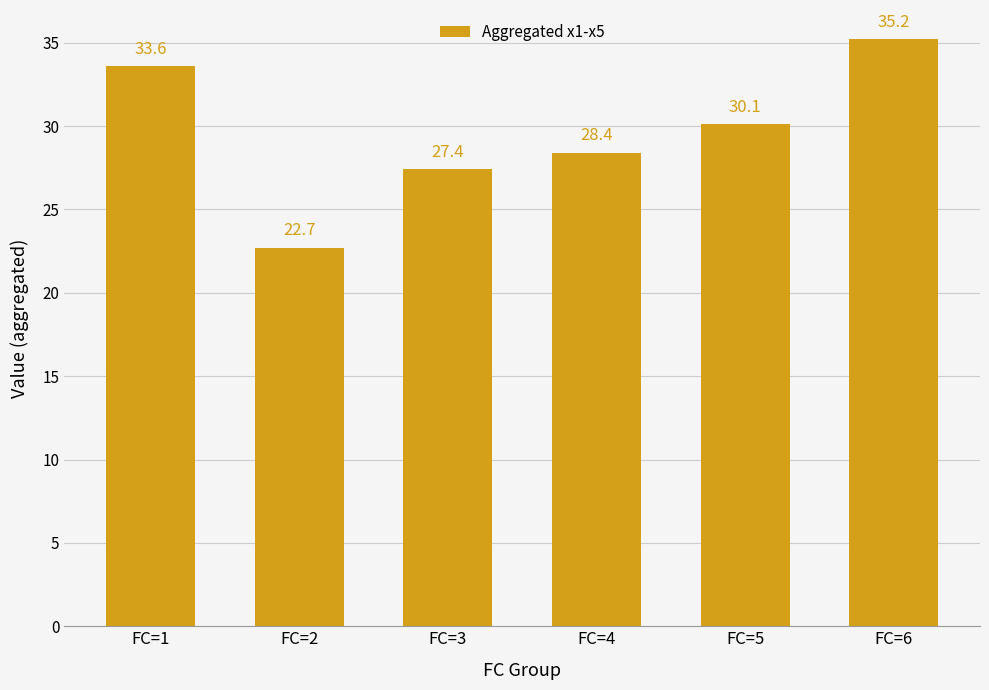

Which has a higher value, FC=2 or FC=6?

FC=6